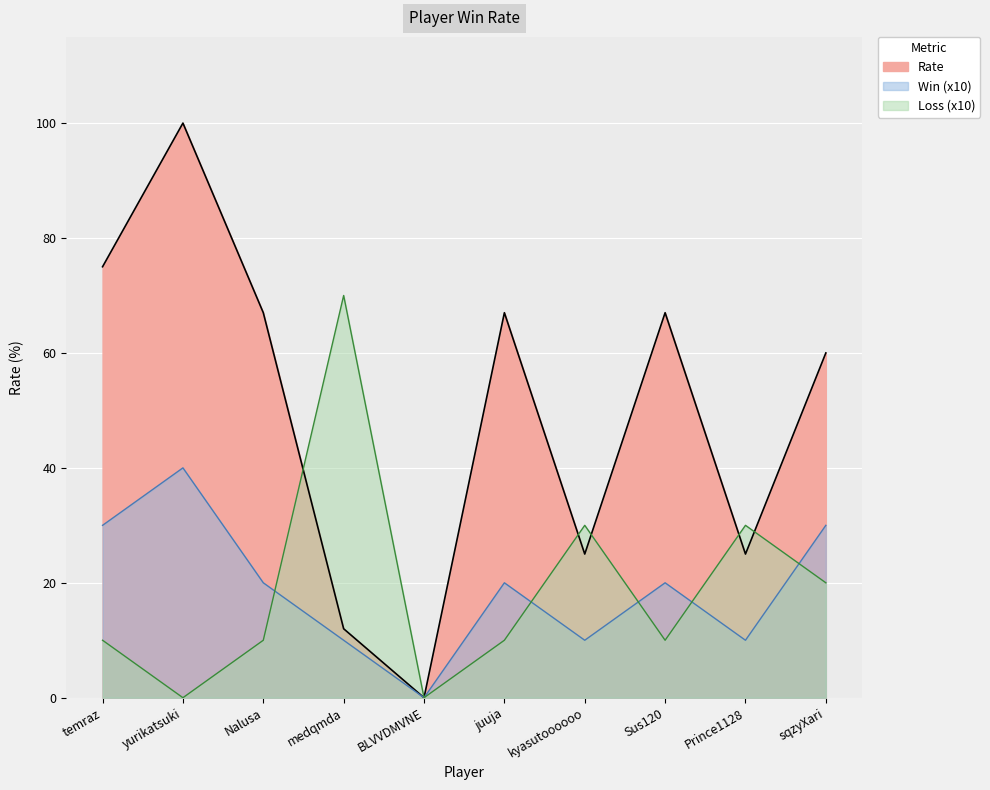

Between yurikatsuki and sqzyXari, which is larger?

yurikatsuki